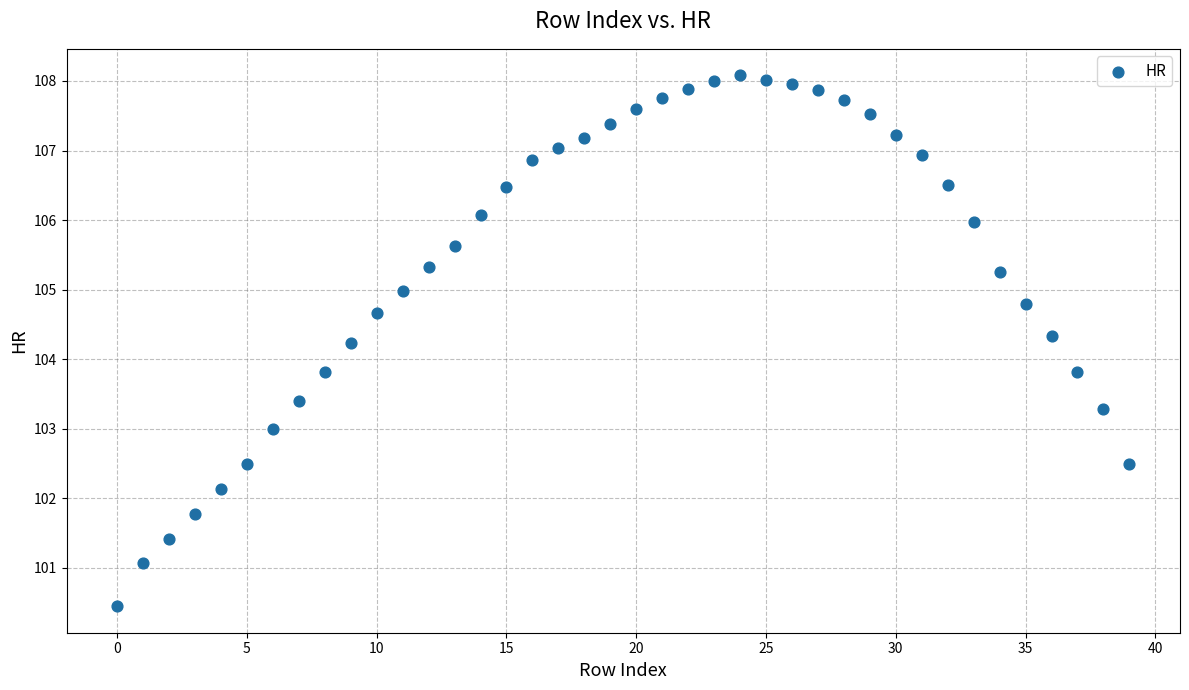

What is the range of Y values (max minus min)?

7.6